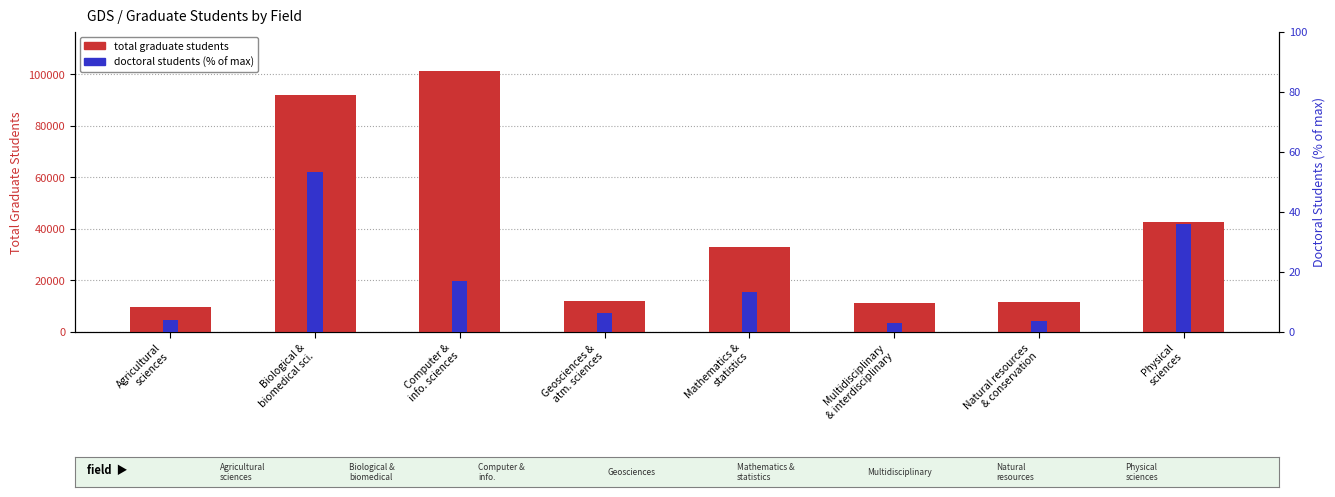

What is the label of the 7th bar from the left?

Natural resources
& conservation